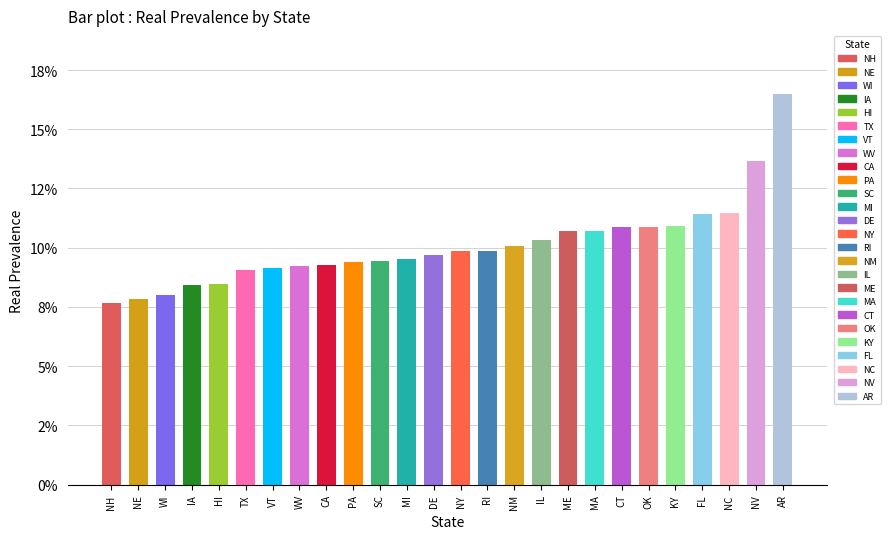

How many bars are there in total?

26